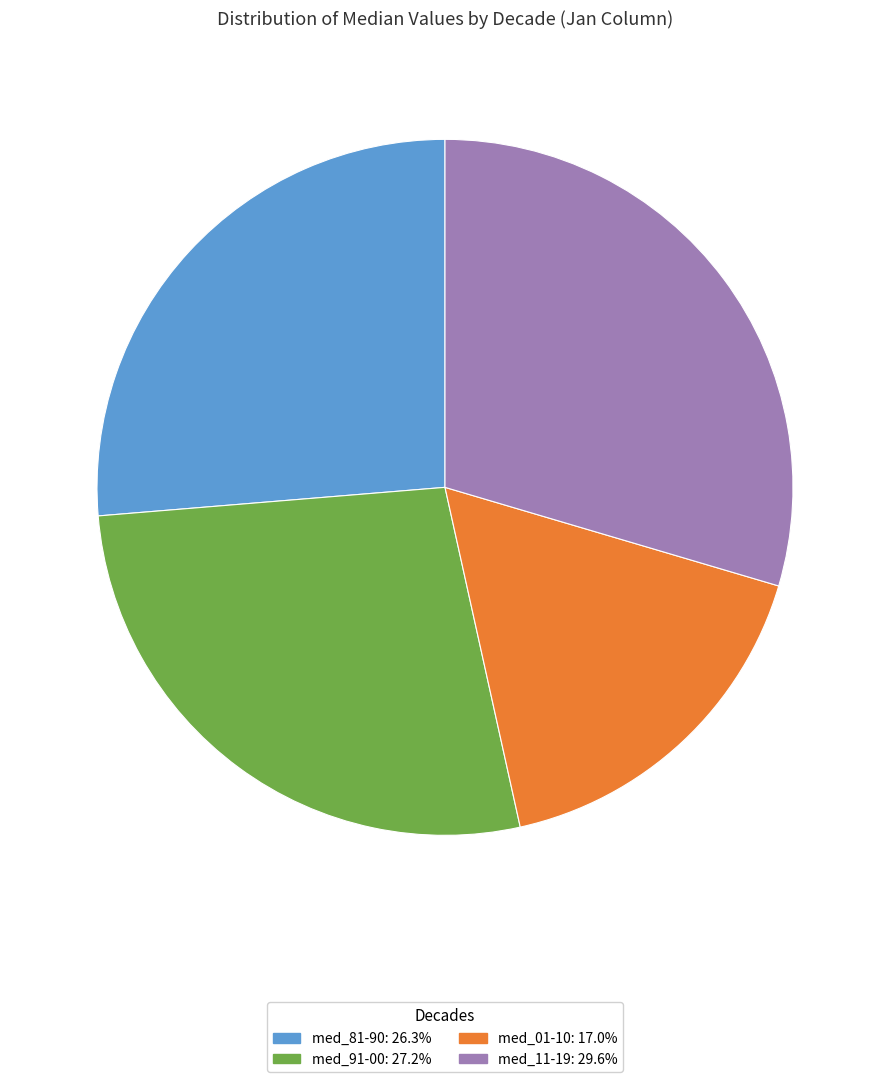

Is med_91-00 the majority of the pie?

No